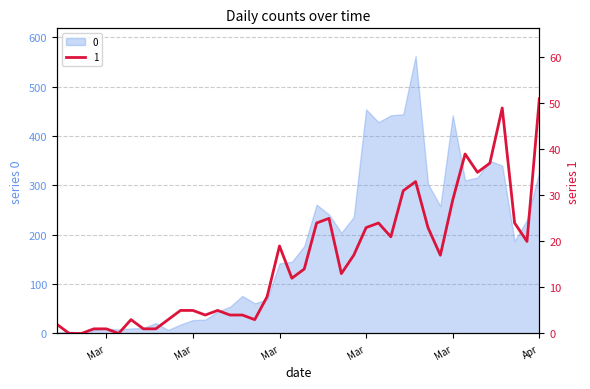

How many data points in 1 are less than 14?

20